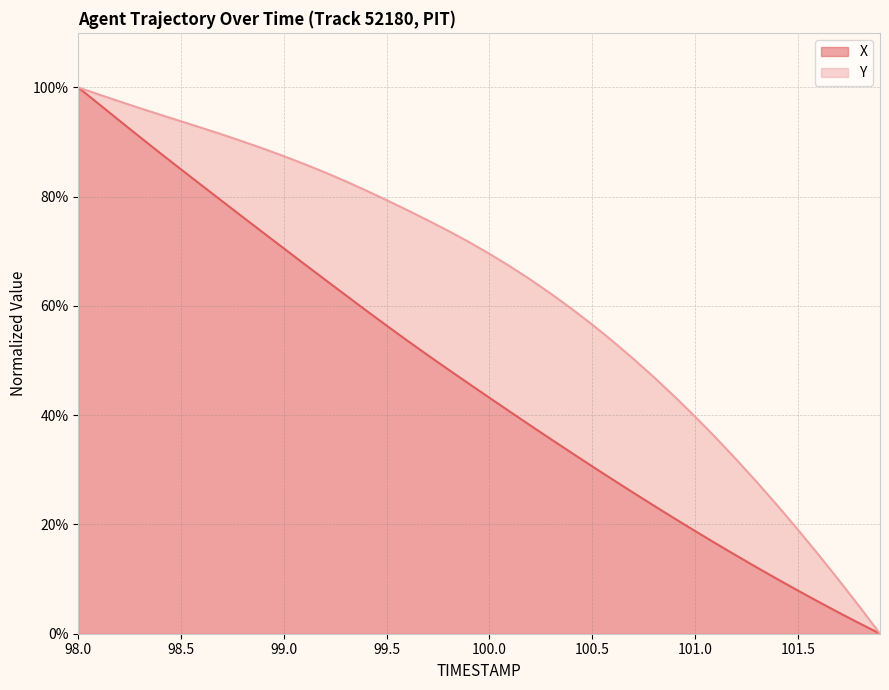

Rank the categories by X value from lowest to highest.

101.9, 101.8, 101.7, 101.6, 101.5, 101.4, 101.3, 101.2, 101.1, 101.0, 100.9, 100.8, 100.7, 100.6, 100.5, 100.4, 100.3, 100.2, 100.1, 100.0, 99.9, 99.8, 99.7, 99.6, 99.5, 99.4, 99.3, 99.2, 99.1, 99.0, 98.9, 98.8, 98.7, 98.6, 98.5, 98.4, 98.3, 98.2, 98.1, 98.0